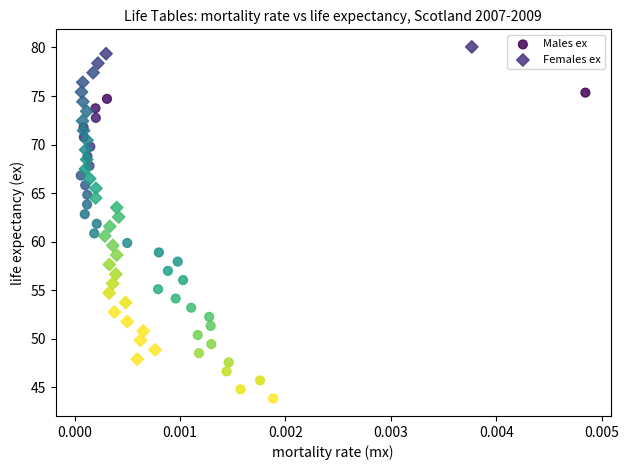

Which series has the largest Y range (max minus min)?

Females ex